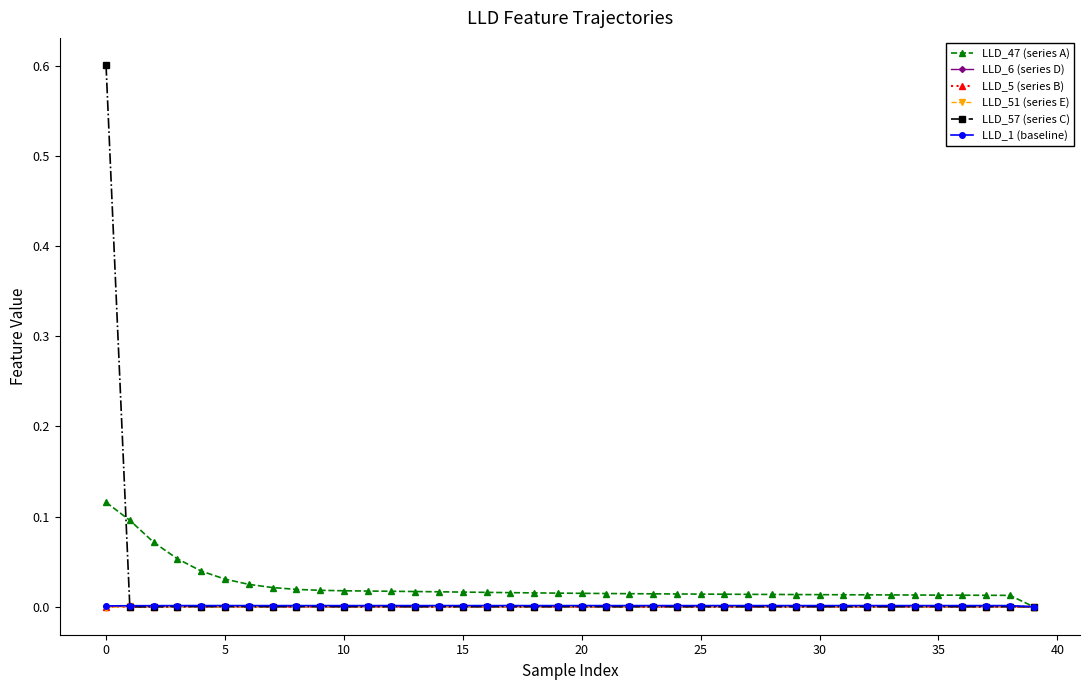

What are all the series names shown in the legend?

LLD_47 (series A), LLD_6 (series D), LLD_5 (series B), LLD_51 (series E), LLD_57 (series C), LLD_1 (baseline)